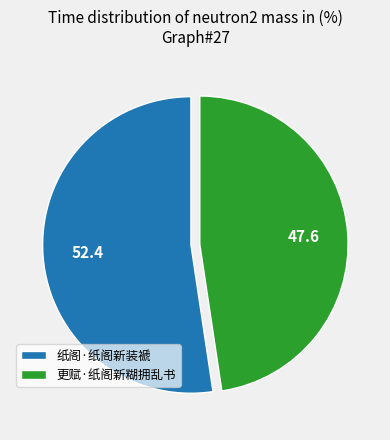

What is the largest slice in the pie chart?

纸阁·纸阁新装褫